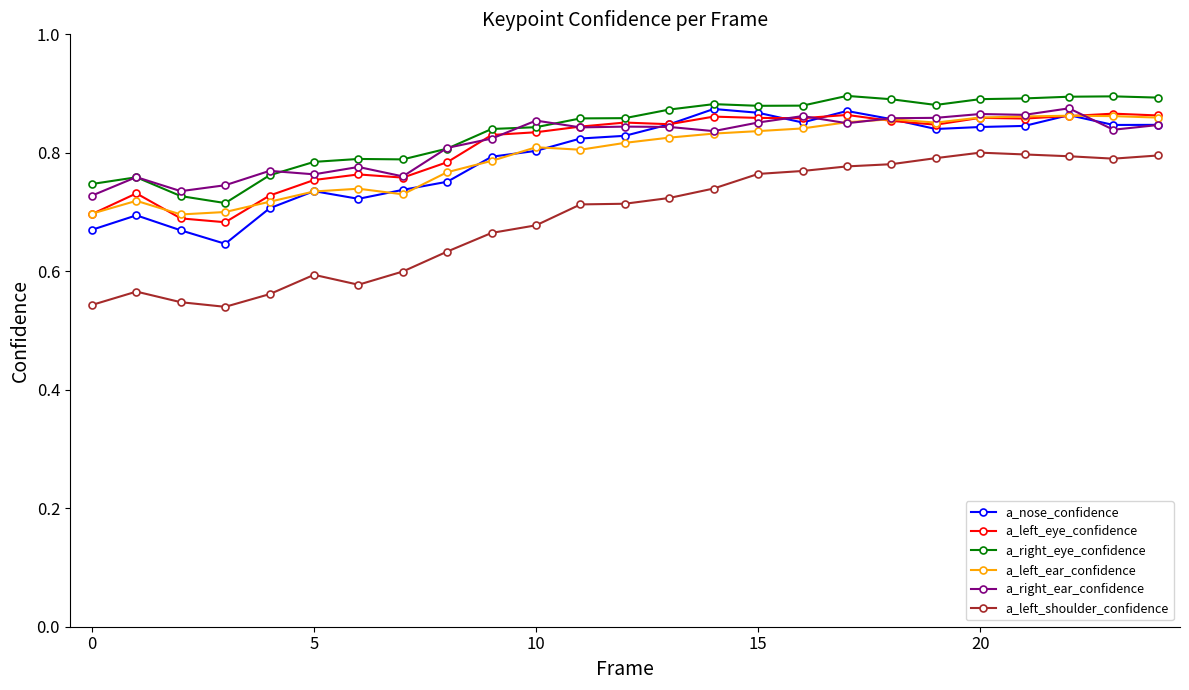

Is this an area chart (filled region under the line)?

No